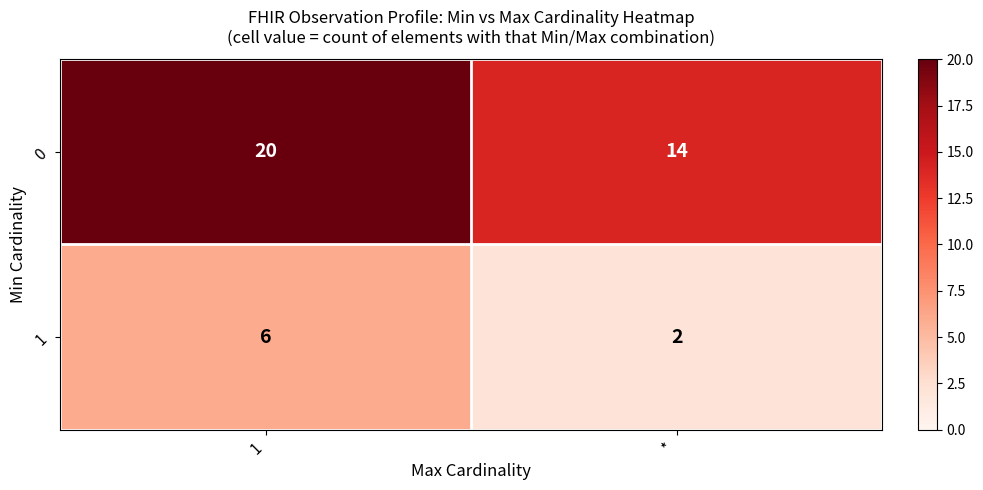

List the series in order of their overall mean, highest first.

row_0, row_1